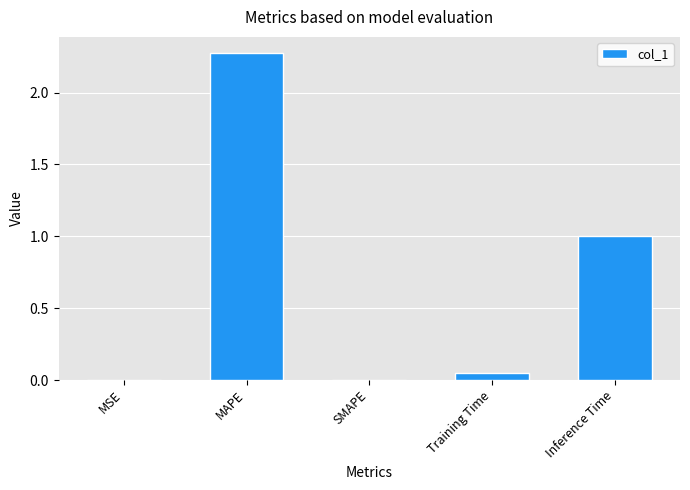

Are the bars horizontal?

No